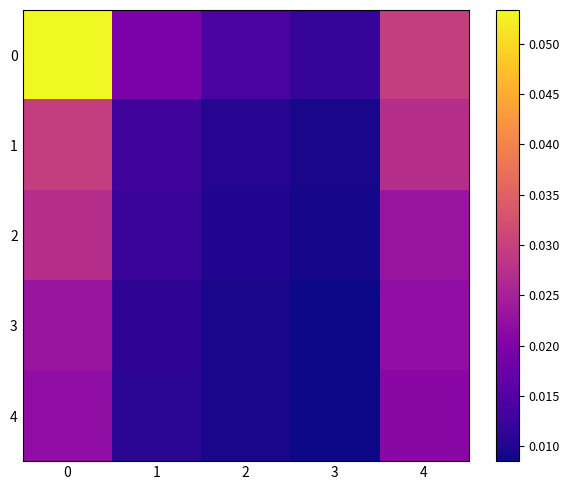

Which category has the lowest value across all series?

3